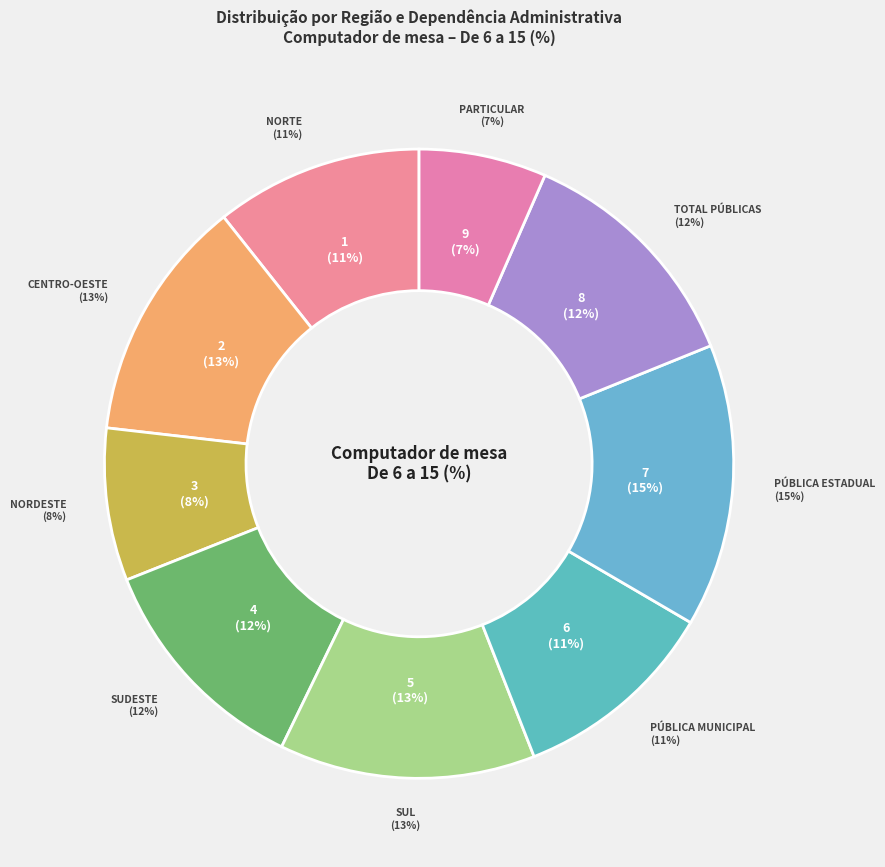

Does Total Públicas account for over 50% of the chart?

No